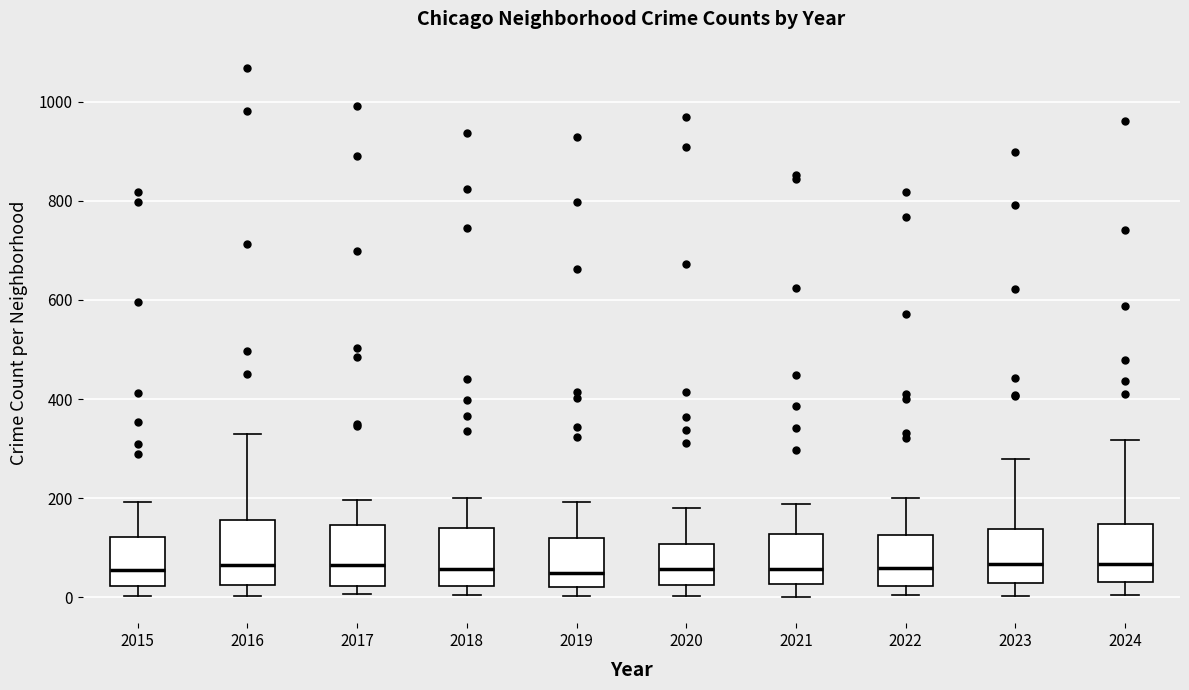

Reading left to right, read every box against the y-axis: the position of its median line, the range the box covers, and the ends of its whiskers. The values are not printed on the chart, so give them approximately, as read against the axis.

2015: median 60, box 20 to 120, whiskers 0 to 200
2016: median 60, box 20 to 160, whiskers 0 to 320
2017: median 60, box 20 to 140, whiskers 0 to 200
2018: median 60, box 20 to 140, whiskers 0 to 200
2019: median 40, box 20 to 120, whiskers 0 to 200
2020: median 60, box 20 to 100, whiskers 0 to 180
2021: median 60, box 20 to 120, whiskers 0 to 180
2022: median 60, box 20 to 120, whiskers 0 to 200
2023: median 60, box 20 to 140, whiskers 0 to 280
2024: median 60, box 40 to 140, whiskers 0 to 320